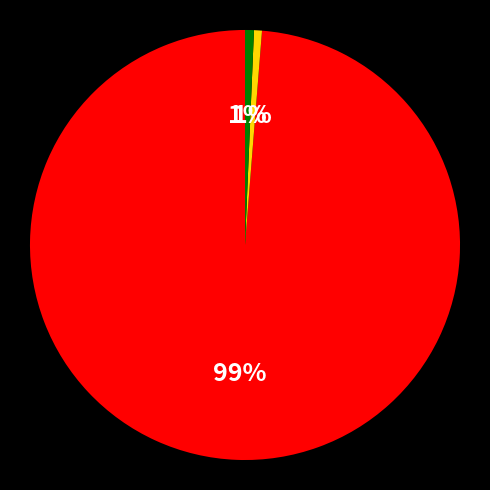

To the nearest percent, what is the average slice percentage?

33%